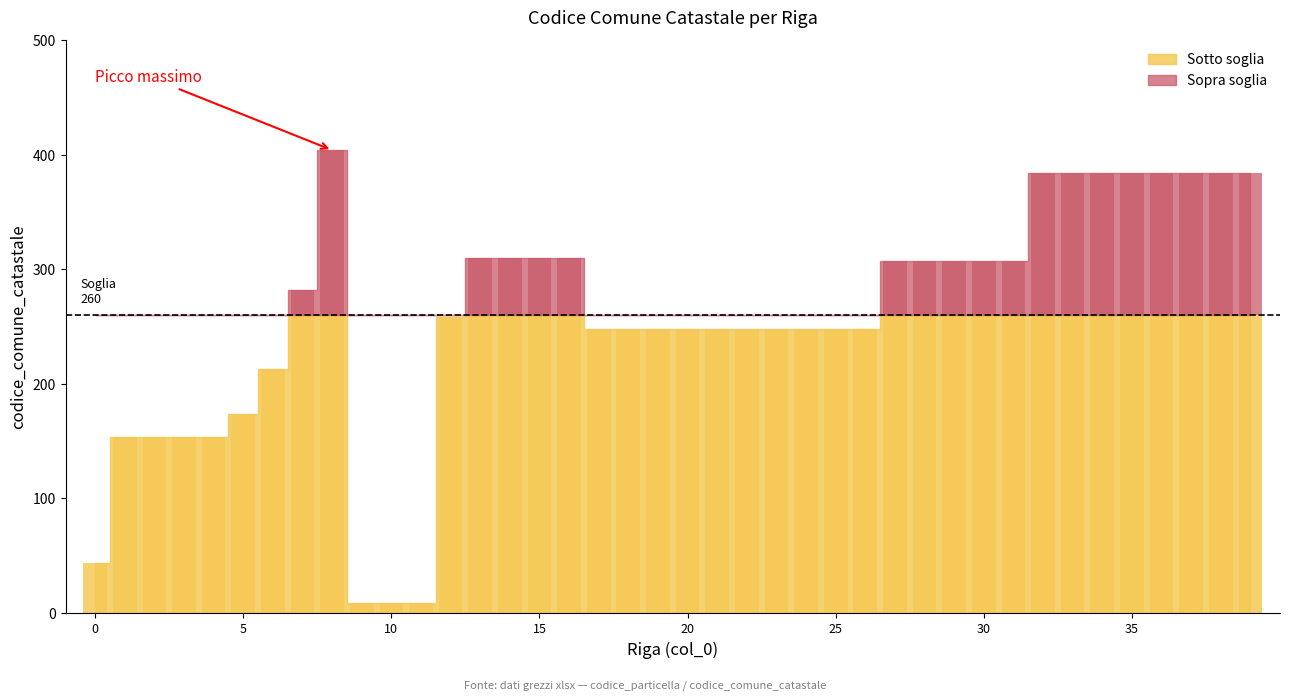

The value at 6 is 213. True or false?

True